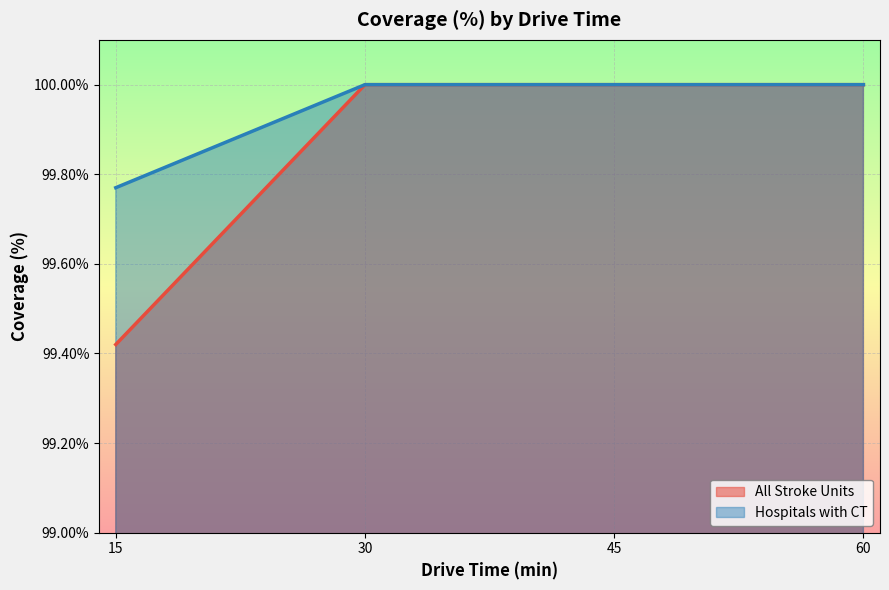

What is the maximum value for Hospitals with CT?

100.0